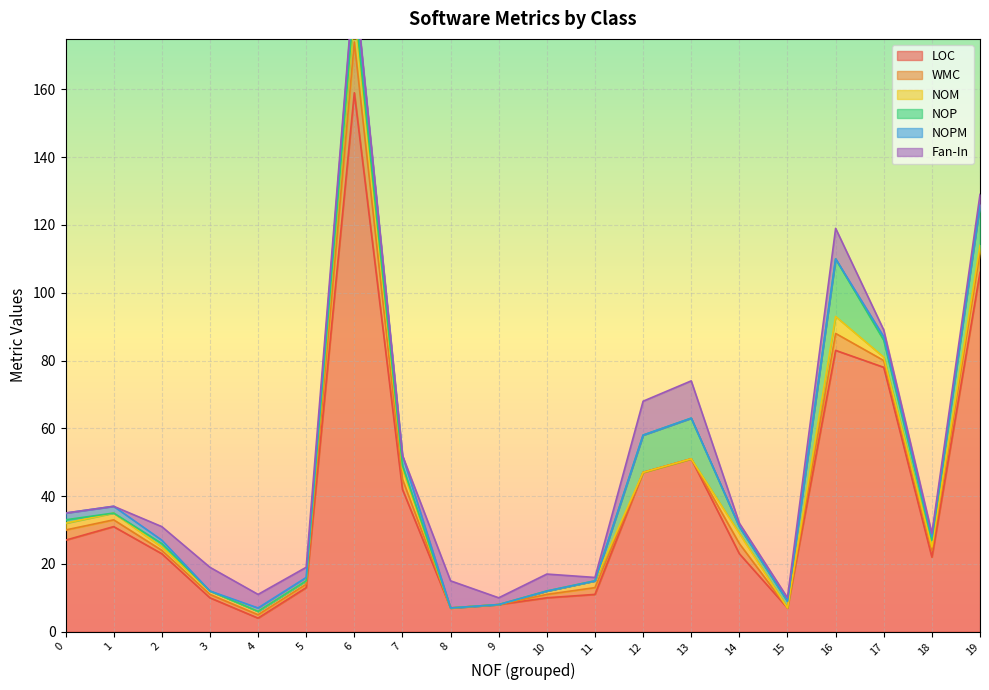

The value of WMC at 14 is 4. True or false?

False